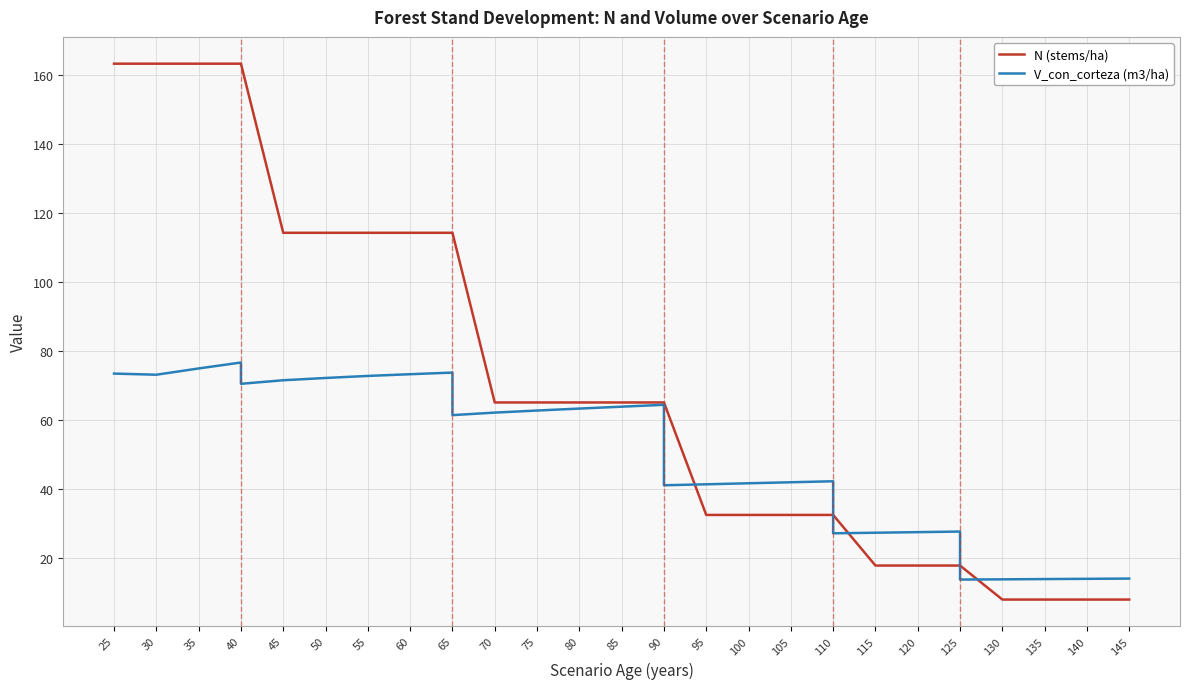

How many data points in N (stems/ha) are above 65?

22